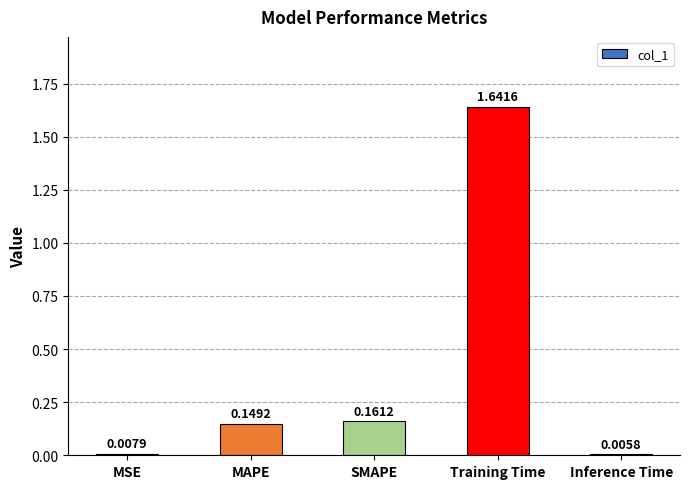

Is it true that the value at Training Time is 1.1?

False